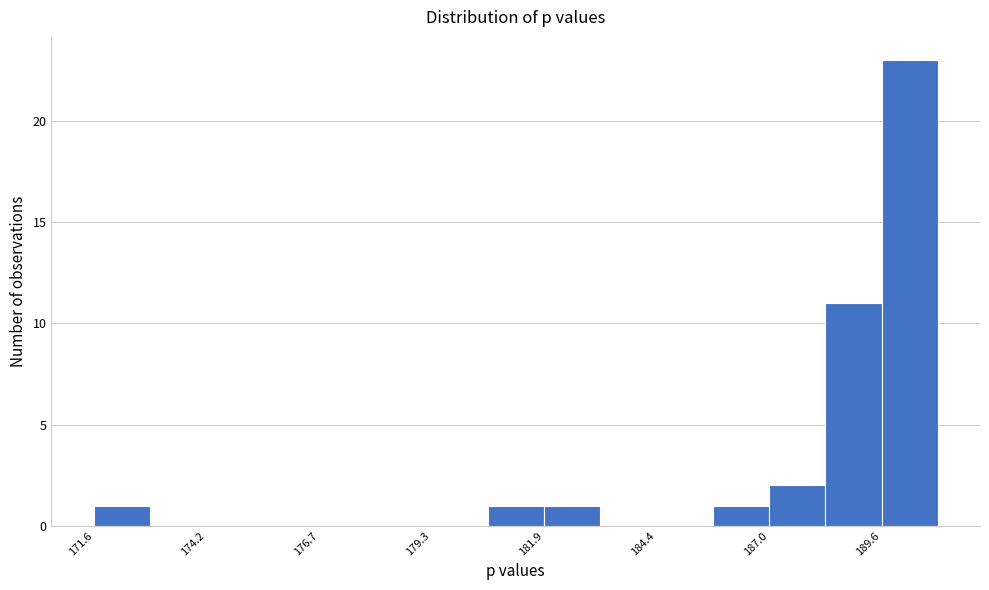

Read against the x-axis, roughly where is the centre of the tallest bar?

190.0